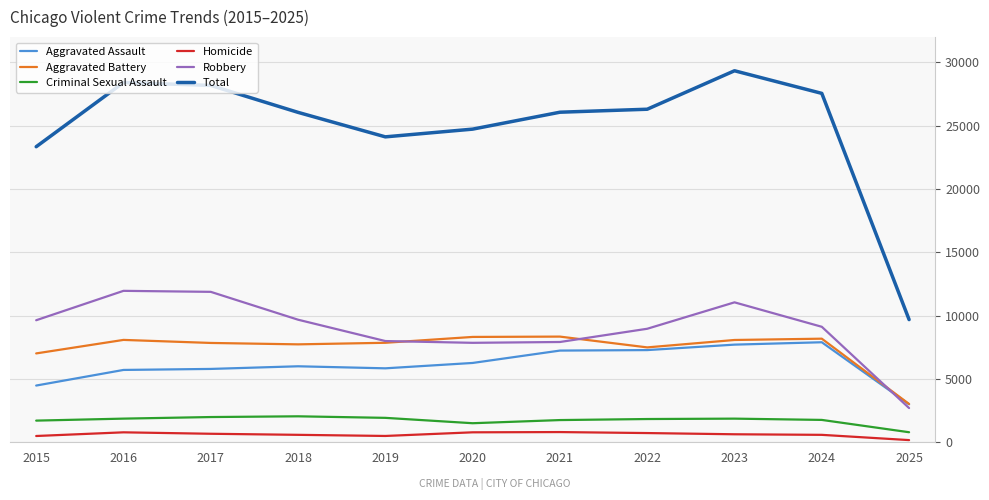

Where is Total nearest to the value 19515?

2015